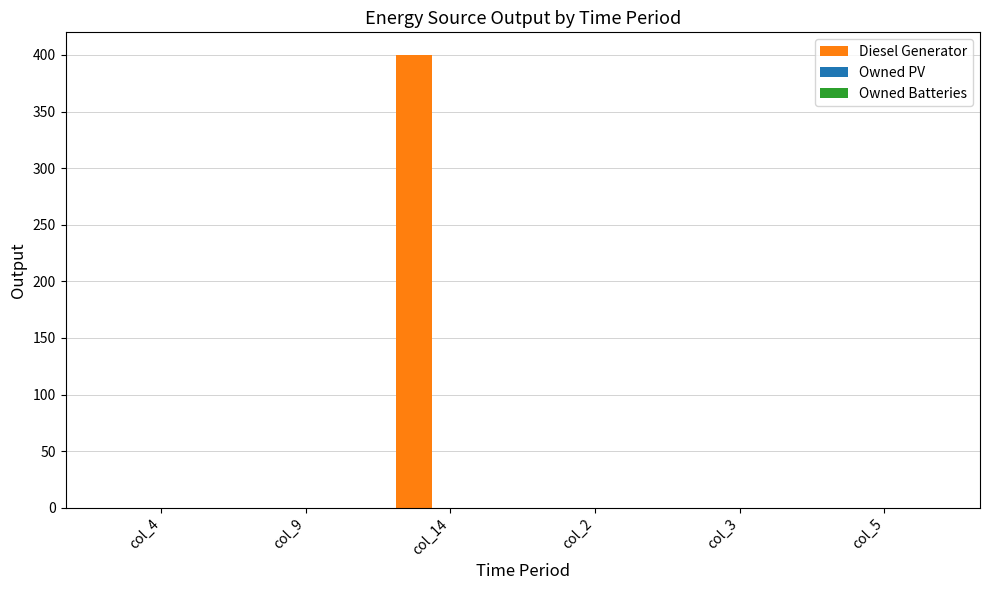

Between col_14 and col_5, which is larger?

col_14